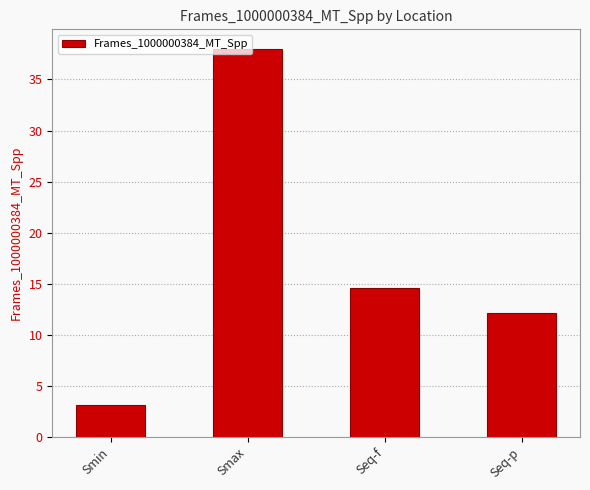

What is the change in value from Smin to Seq-f?

+11.4